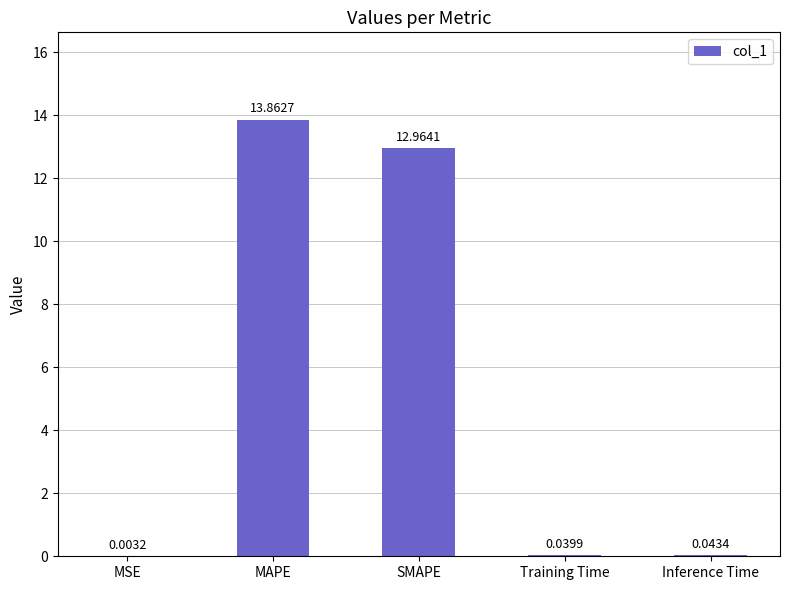

True or false: the data shows 13.0 at SMAPE.

True